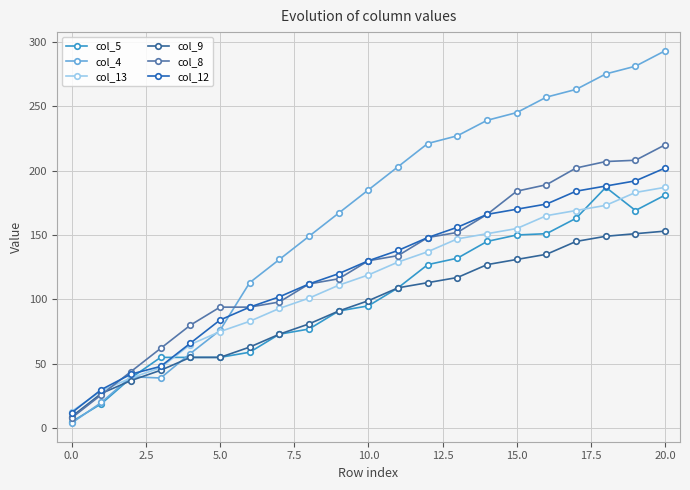

How many categories are shown in the chart?

21